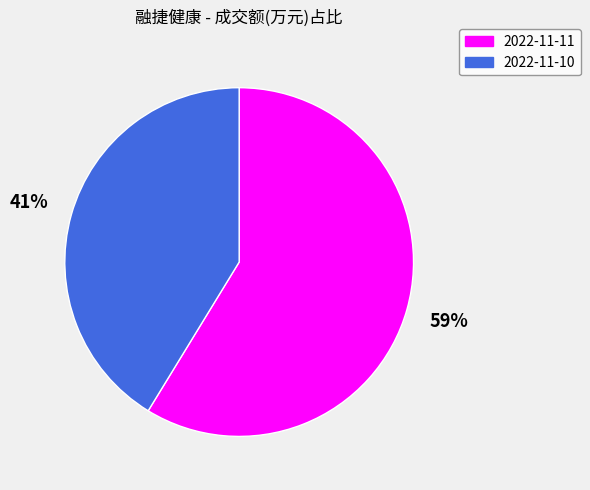

Which category has the smallest portion of the pie?

2022-11-10